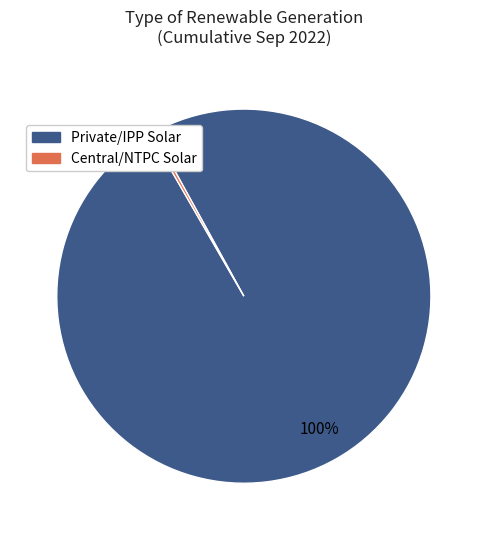

What is the largest slice in the pie chart?

Private/IPP Solar